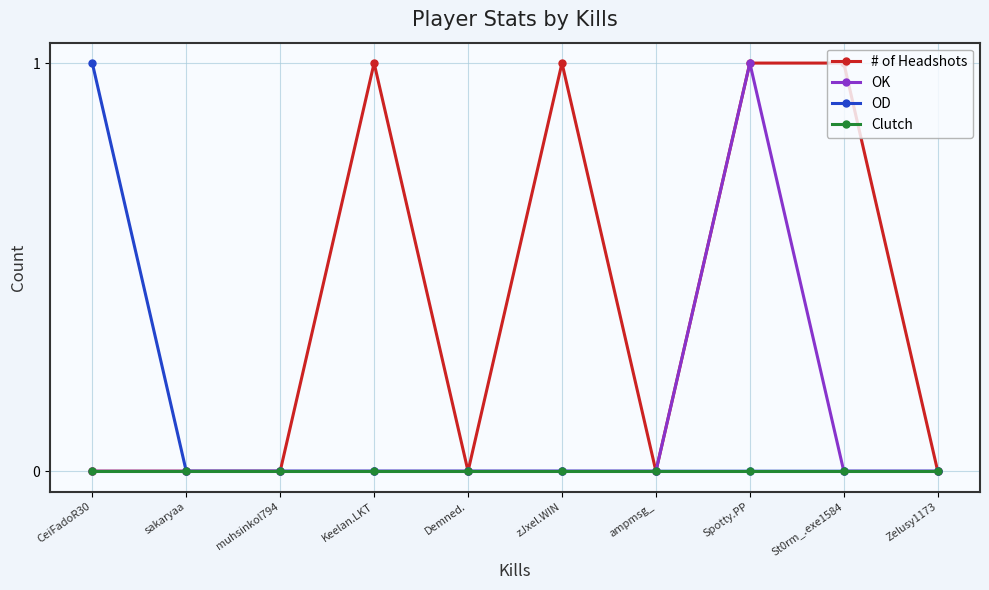

What is the label of the 2nd point from the right?

St0rm_.exe1584